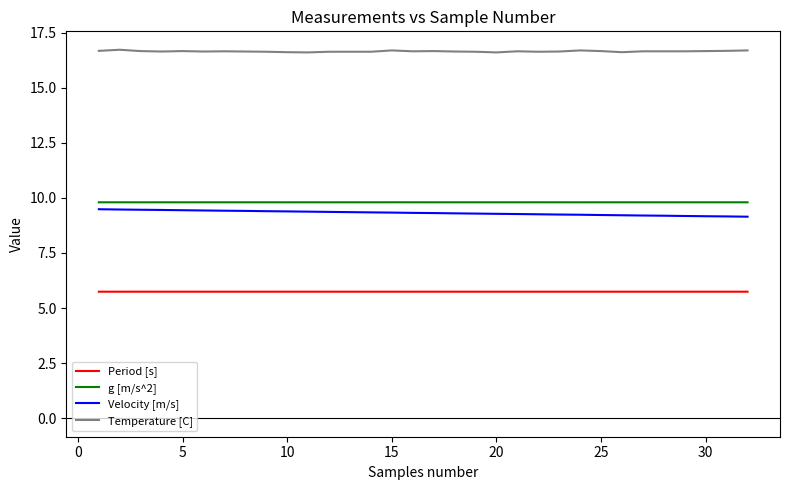

True or false: Velocity [m/s] and Period [s] cross at least once.

False